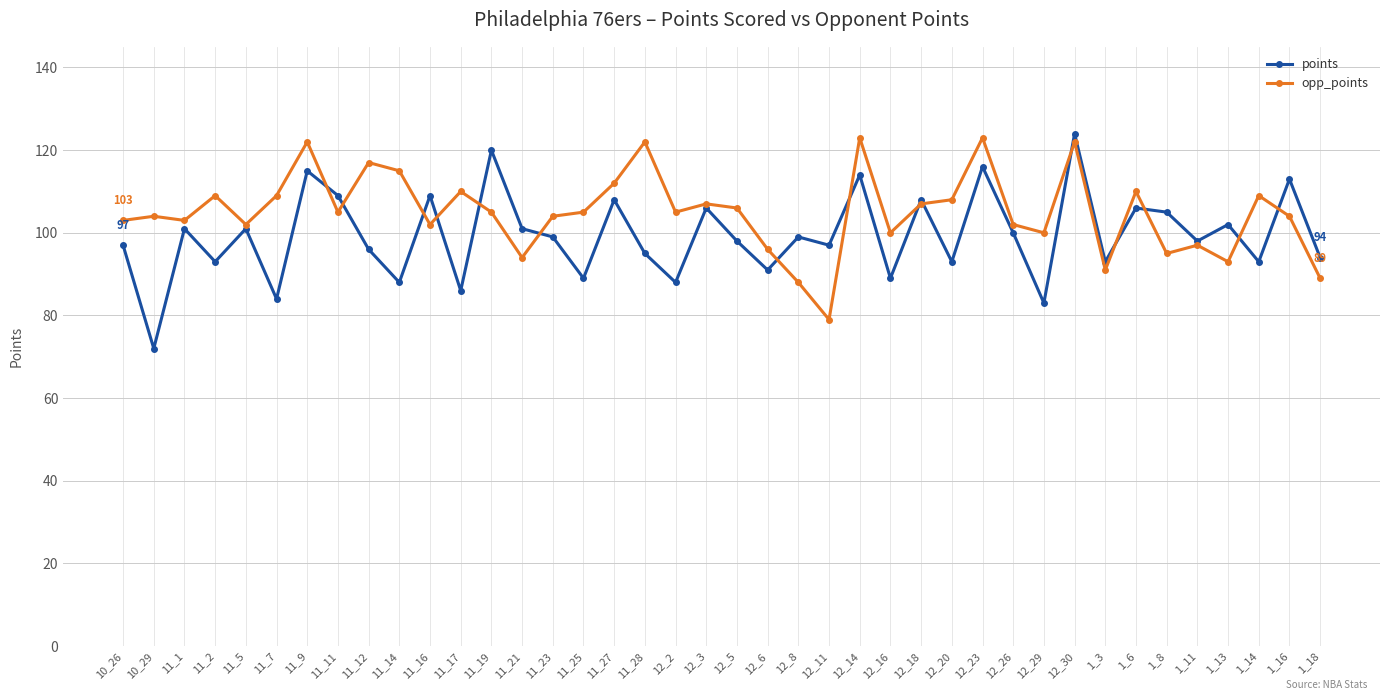

Is it true that opp_points equals 34 at 12_11?

False